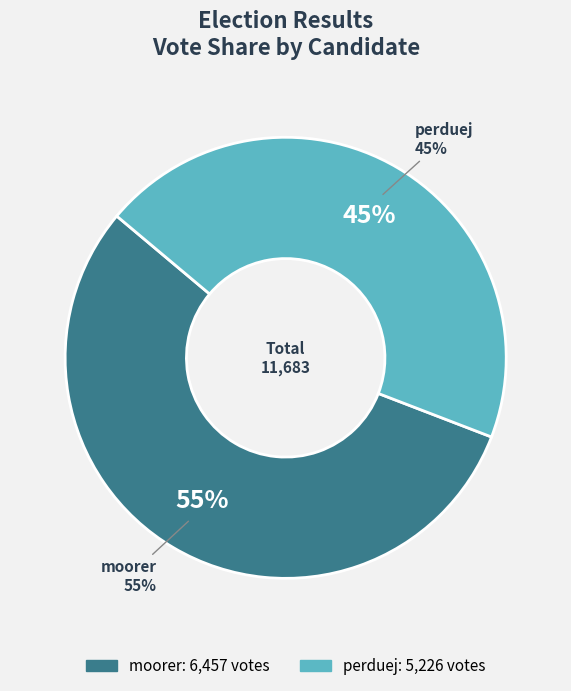

What is the change in value from moorer to perduej?

-1231